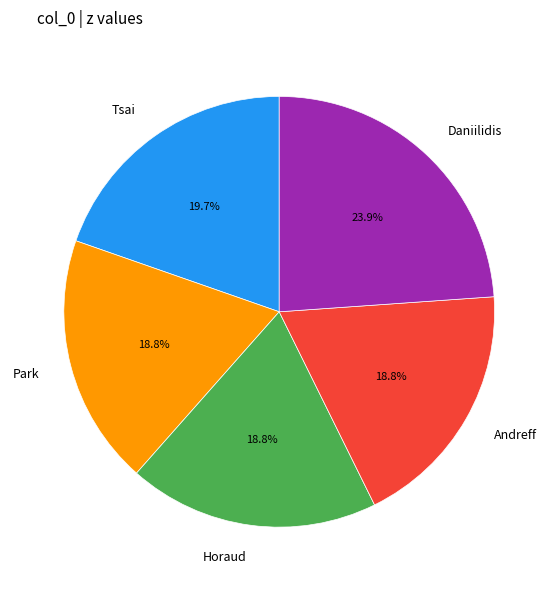

The Andreff slice represents 19% of the pie. True or false?

True